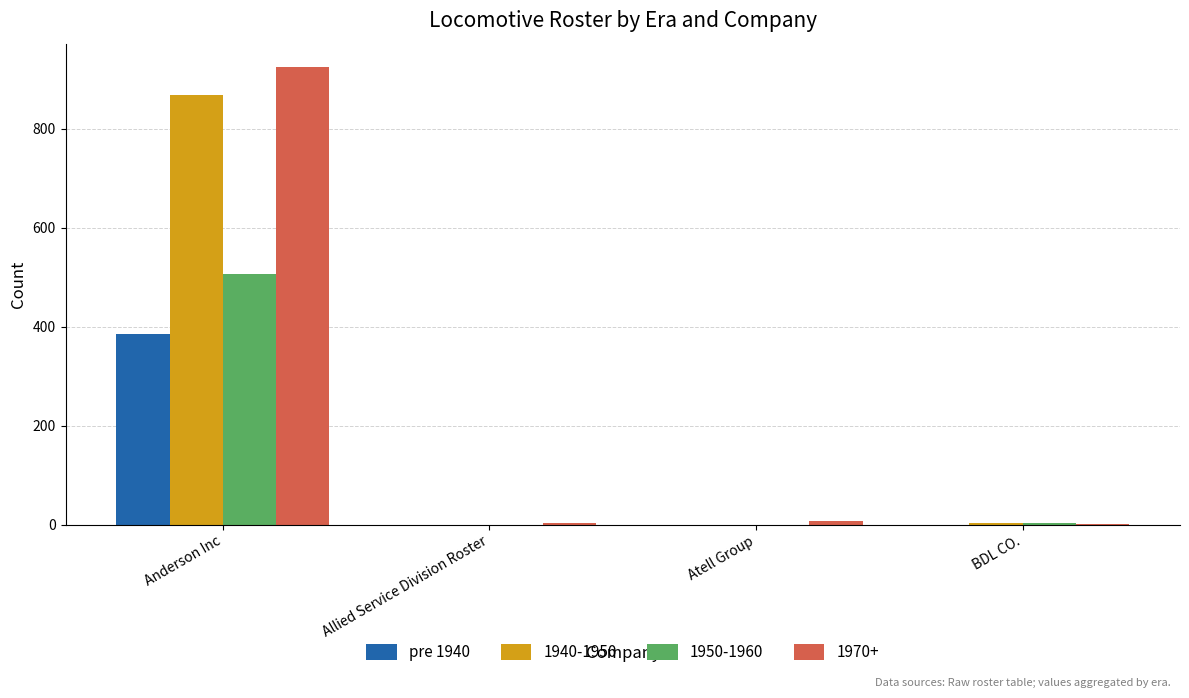

At which category is the sum across all series the highest?

Anderson Inc